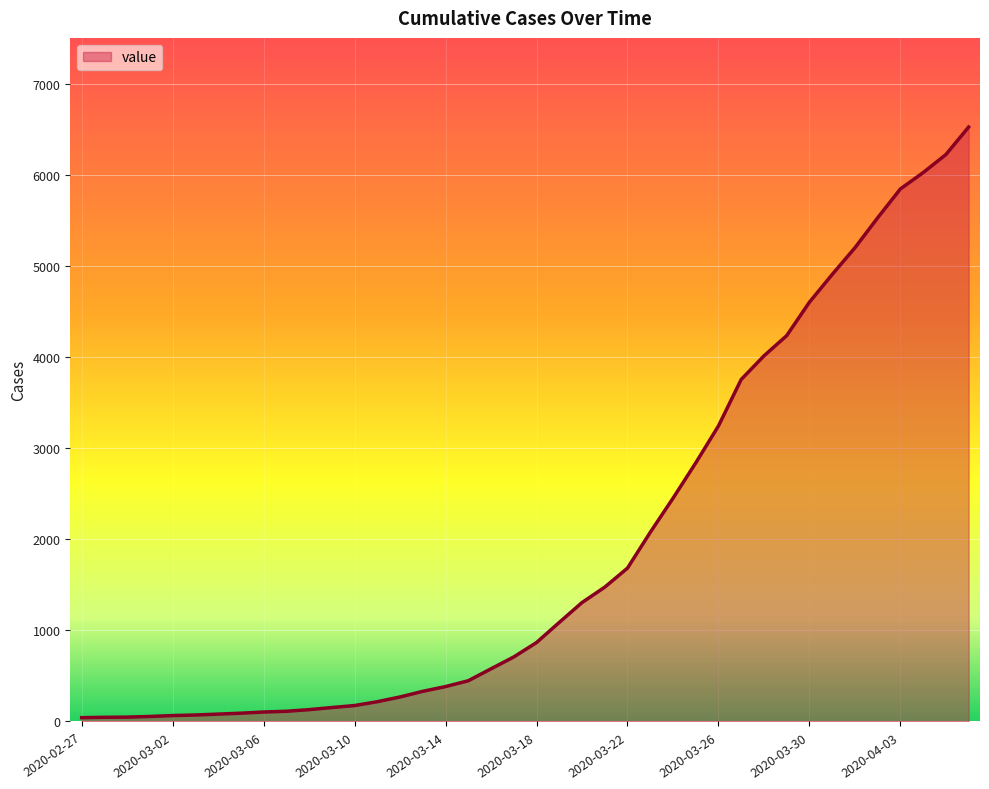

What is the average value?

1949